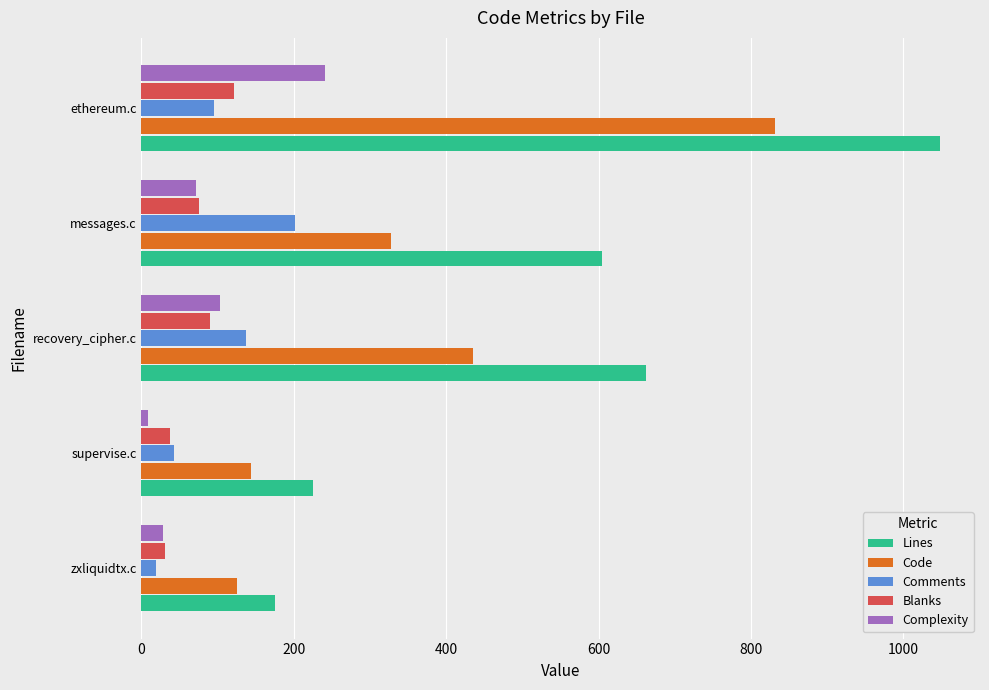

True or false: Comments has a value of 272 at messages.c.

False